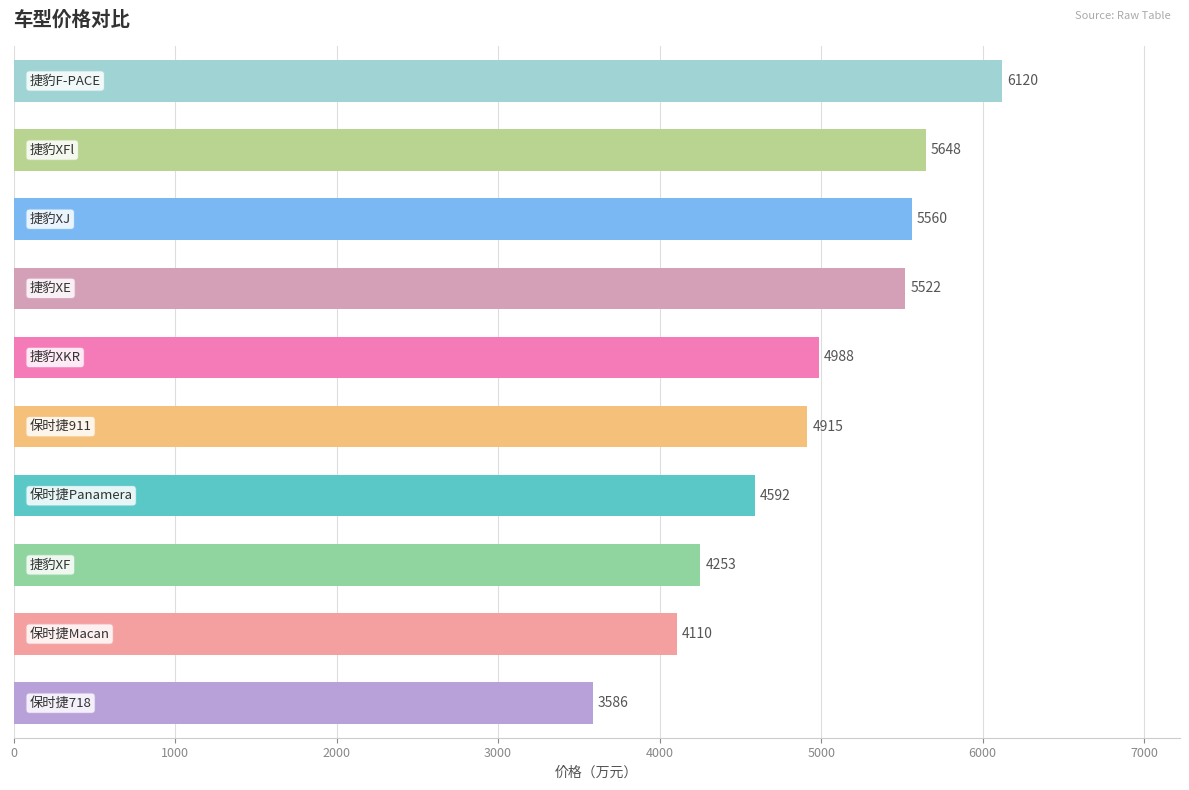

What is the smallest value displayed?

3586